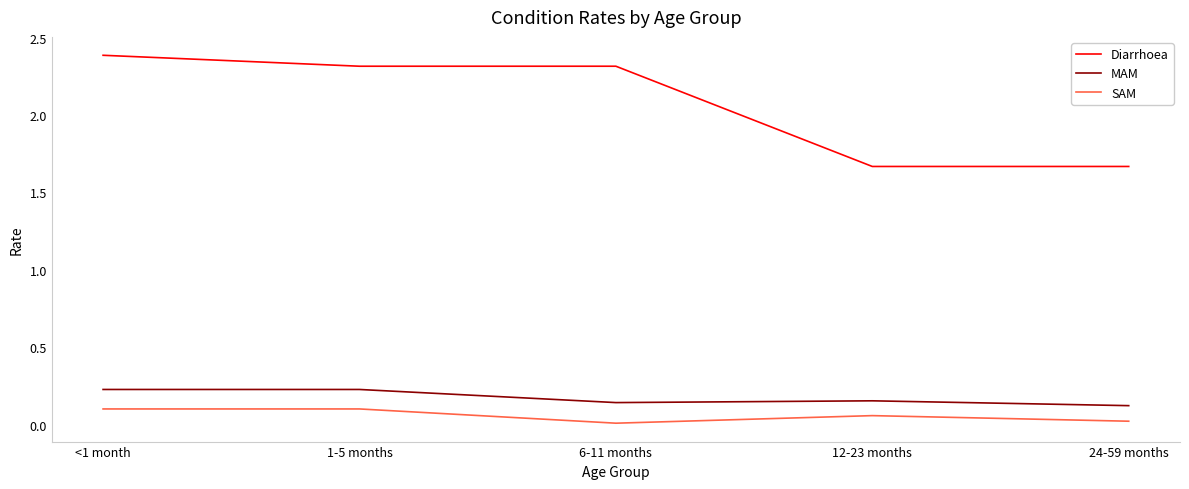

The value of Diarrhoea at 1-5 months is 3.6. True or false?

False